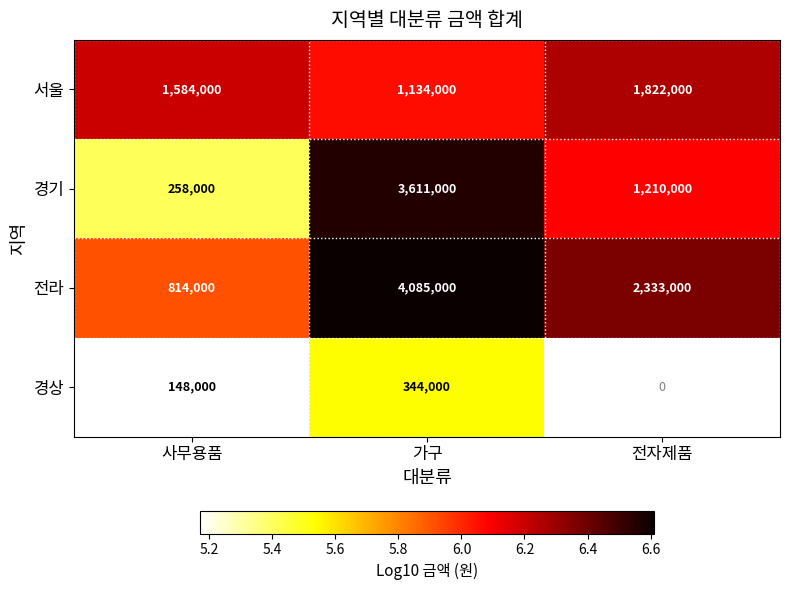

At which category is the sum across all series the highest?

가구